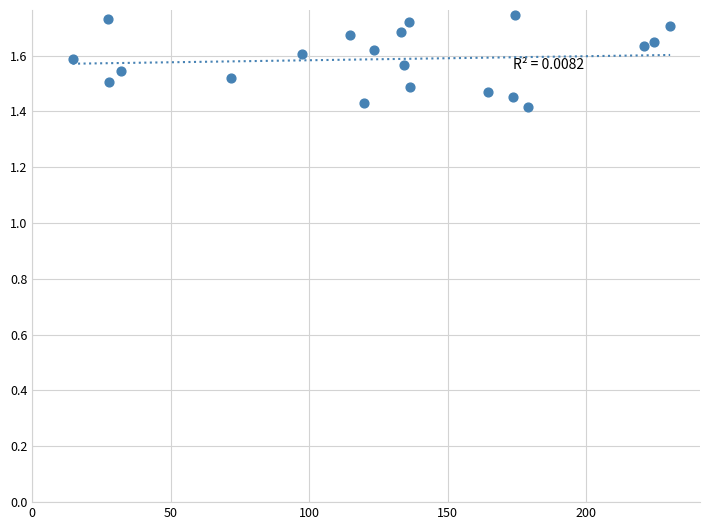

What is the range of X values (max minus min)?

215.7